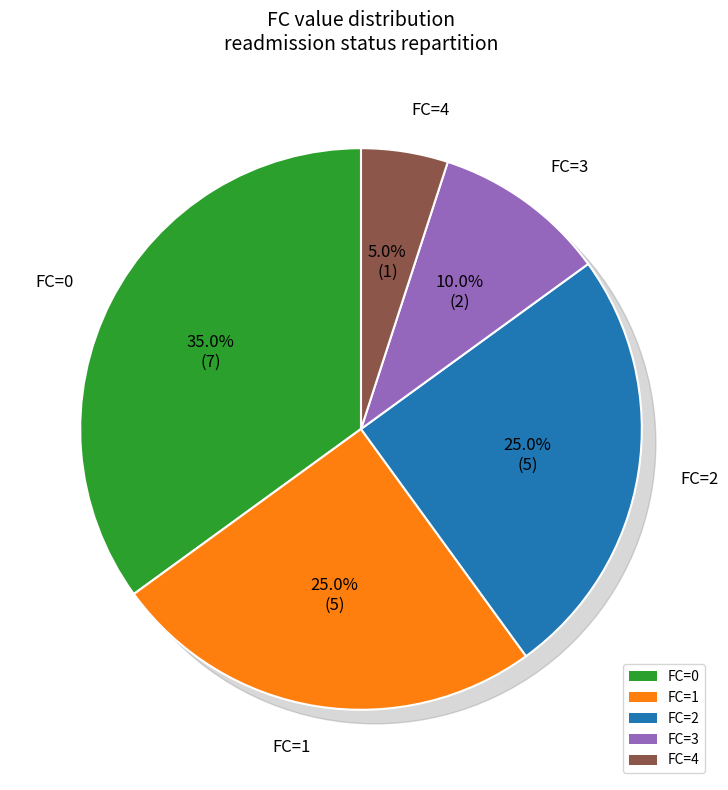

Is the sum of 3 and 0 greater than half?

No